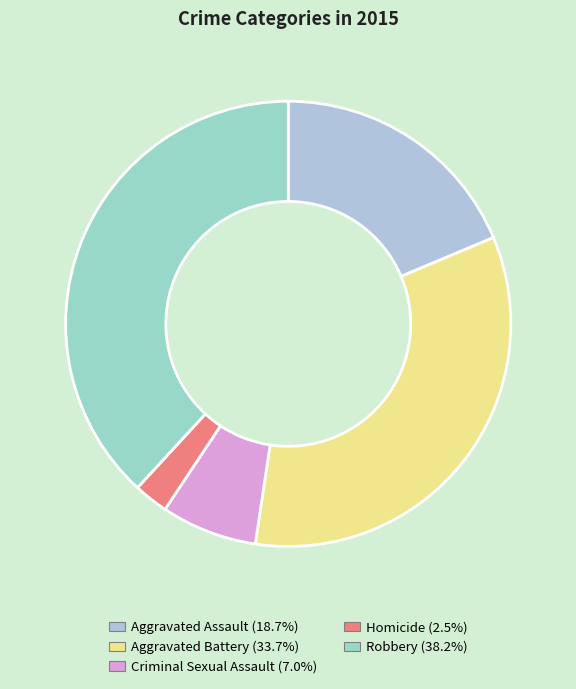

Is Homicide the majority of the pie?

No